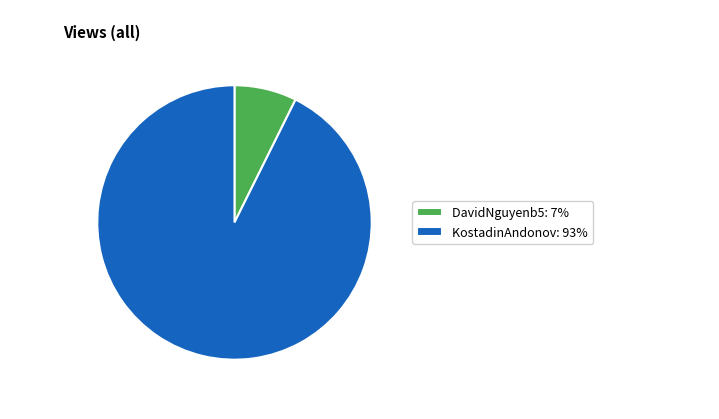

Which has a higher value, DavidNguyenb5: 7% or KostadinAndonov: 93%?

KostadinAndonov: 93%